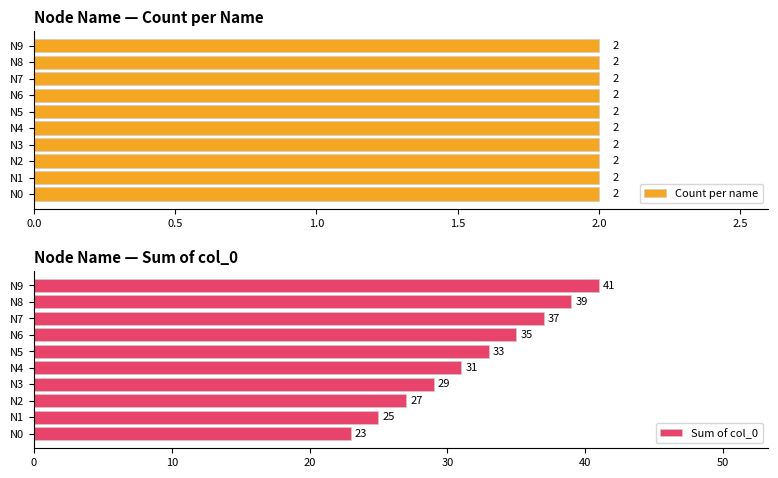

What is the maximum value shown in the chart?

41.0